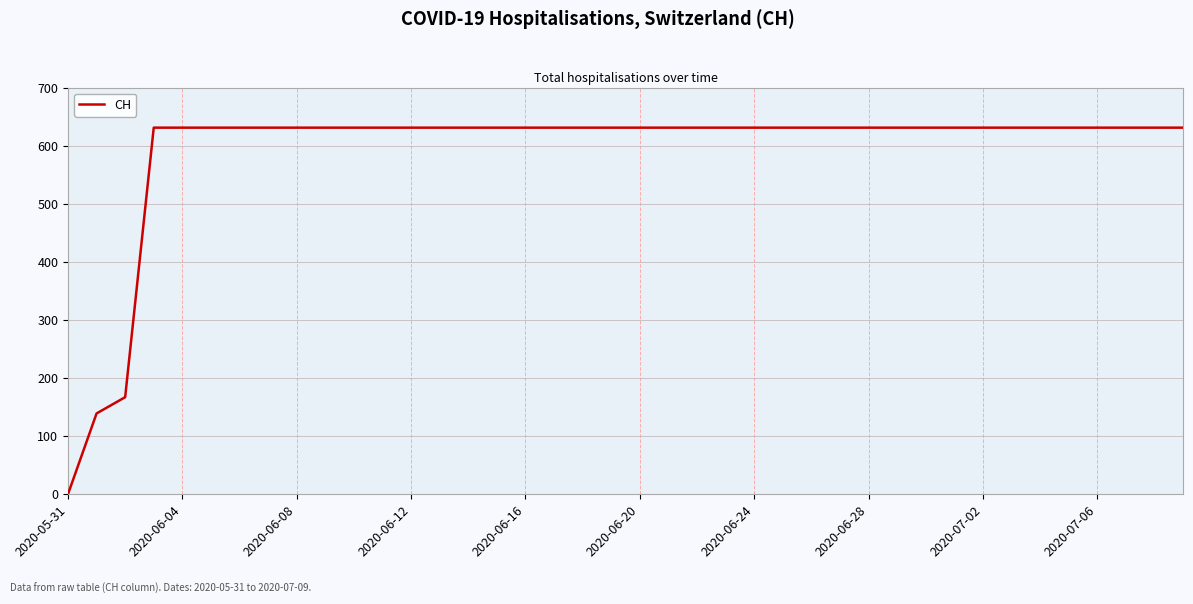

What is the maximum value shown in the chart?

631